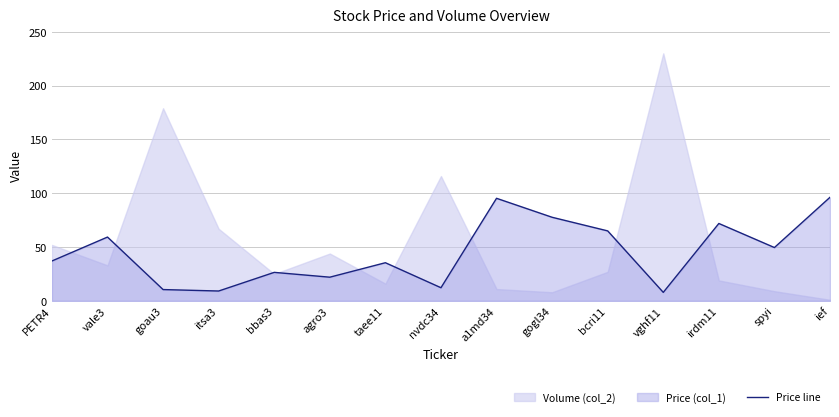

What is the value of the 6th point from the left?

22.0